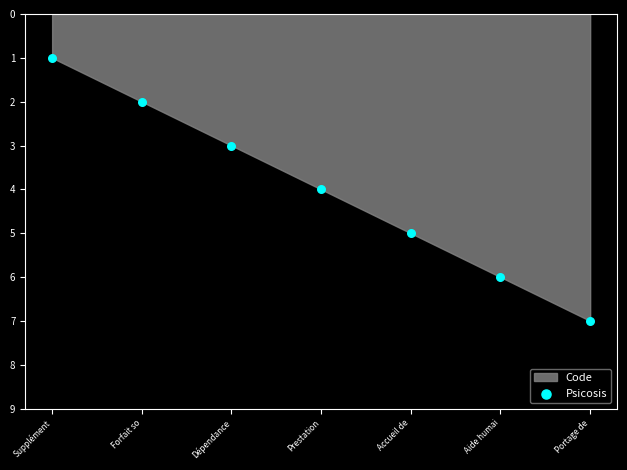

What is the range of Y values (max minus min)?

6